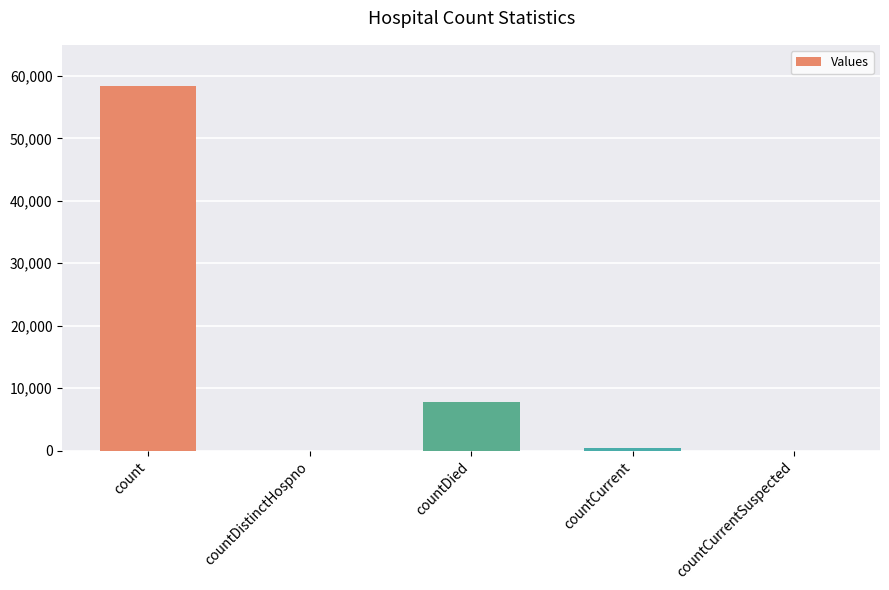

Which label corresponds to the largest value in the chart?

count